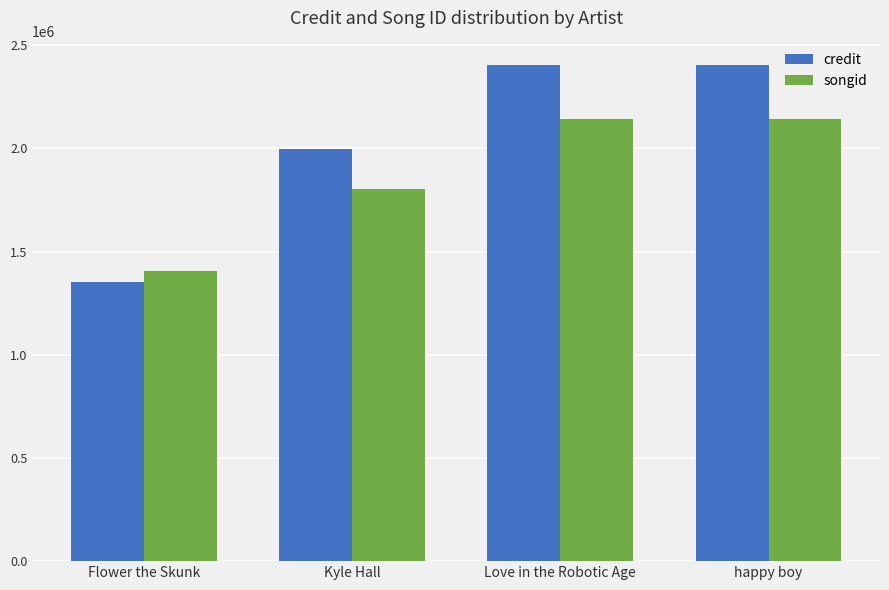

Are the bars grouped side by side (vs. stacked)?

Yes